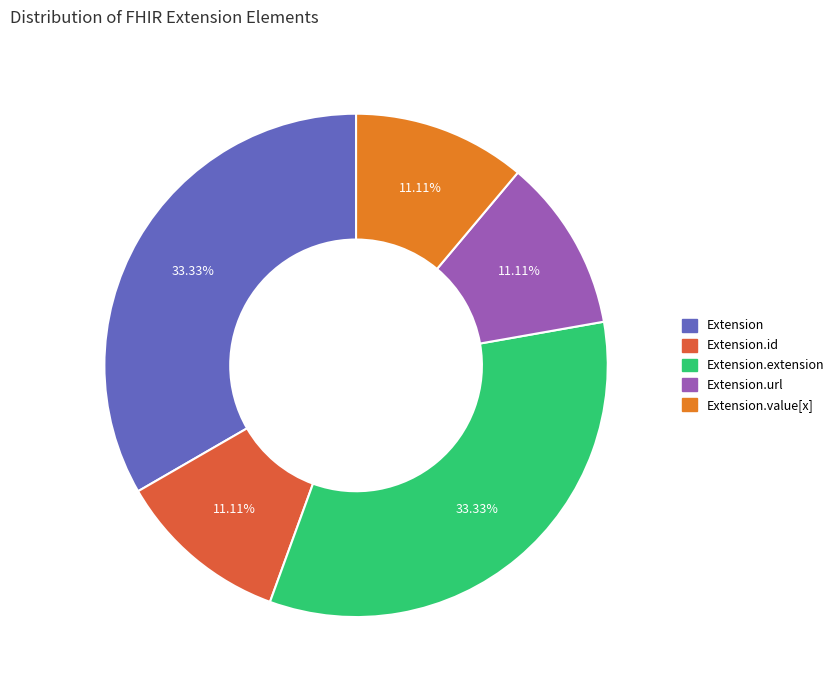

Does any single category account for the majority?

No